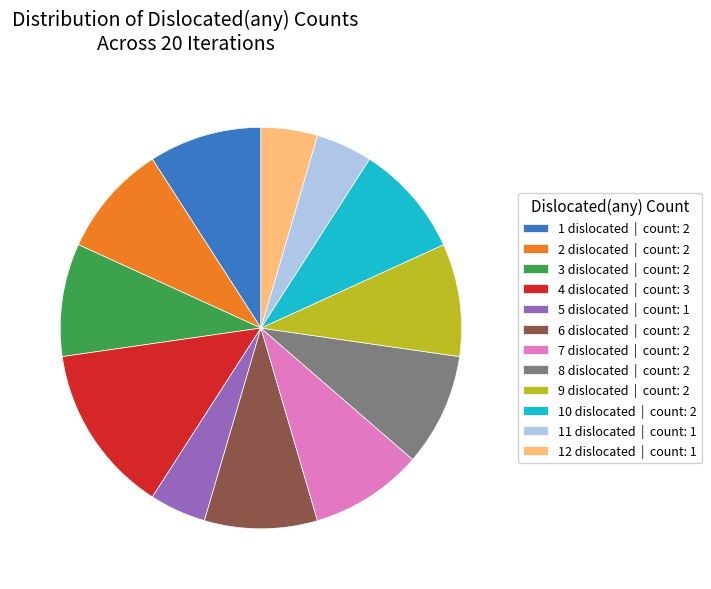

How many segments does this pie chart have?

12